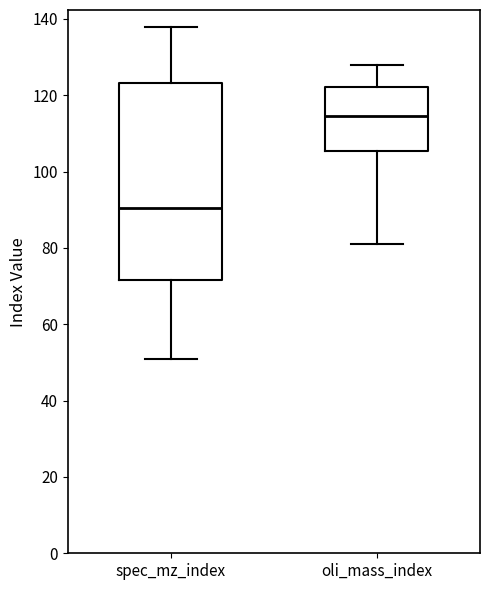

Which box is the tallest, from its lower edge to its upper edge?

spec_mz_index